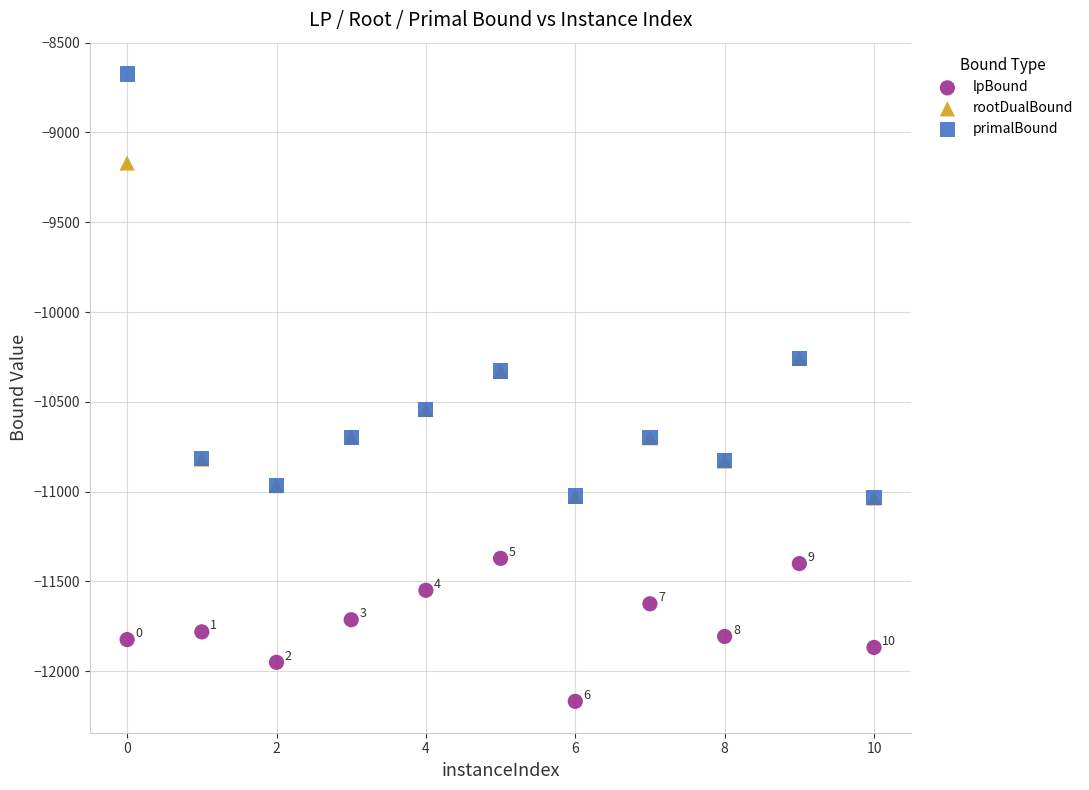

What are all the series names shown in the legend?

lpBound, rootDualBound, primalBound